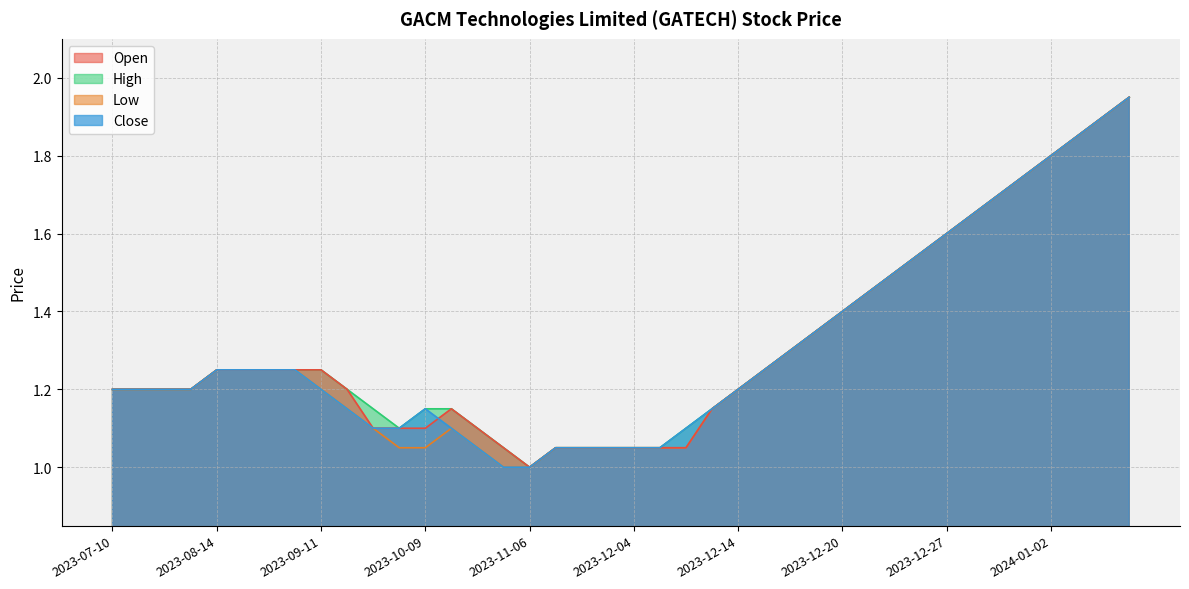

Rank the categories by Low value from highest to lowest.

2024-01-05, 2024-01-04, 2024-01-03, 2024-01-02, 2024-01-01, 2023-12-29, 2023-12-28, 2023-12-27, 2023-12-26, 2023-12-22, 2023-12-21, 2023-12-20, 2023-12-19, 2023-12-18, 2023-08-14, 2023-08-21, 2023-08-28, 2023-09-04, 2023-12-15, 2023-07-10, 2023-07-17, 2023-07-24, 2023-08-07, 2023-09-11, 2023-12-14, 2023-09-18, 2023-12-13, 2023-09-25, 2023-10-16, 2023-10-03, 2023-10-09, 2023-10-23, 2023-11-13, 2023-11-20, 2023-11-28, 2023-12-04, 2023-12-11, 2023-12-12, 2023-10-30, 2023-11-06